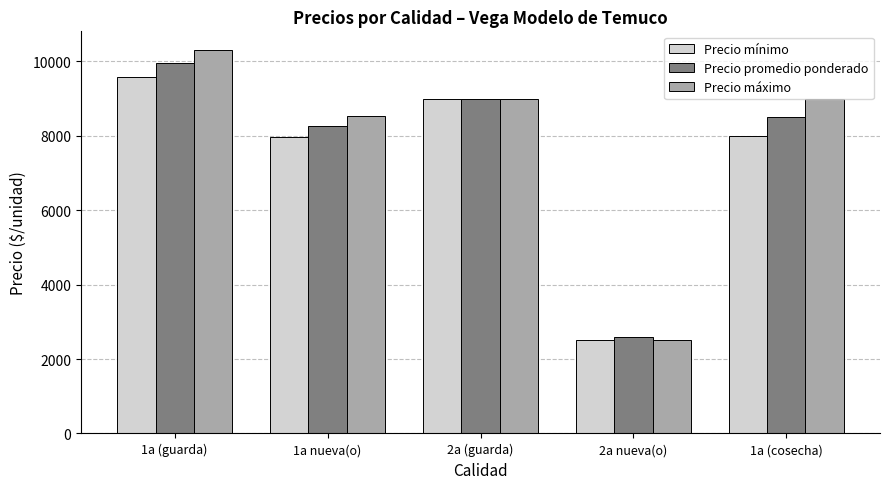

What is the sum of all Precio mínimo values?

37059